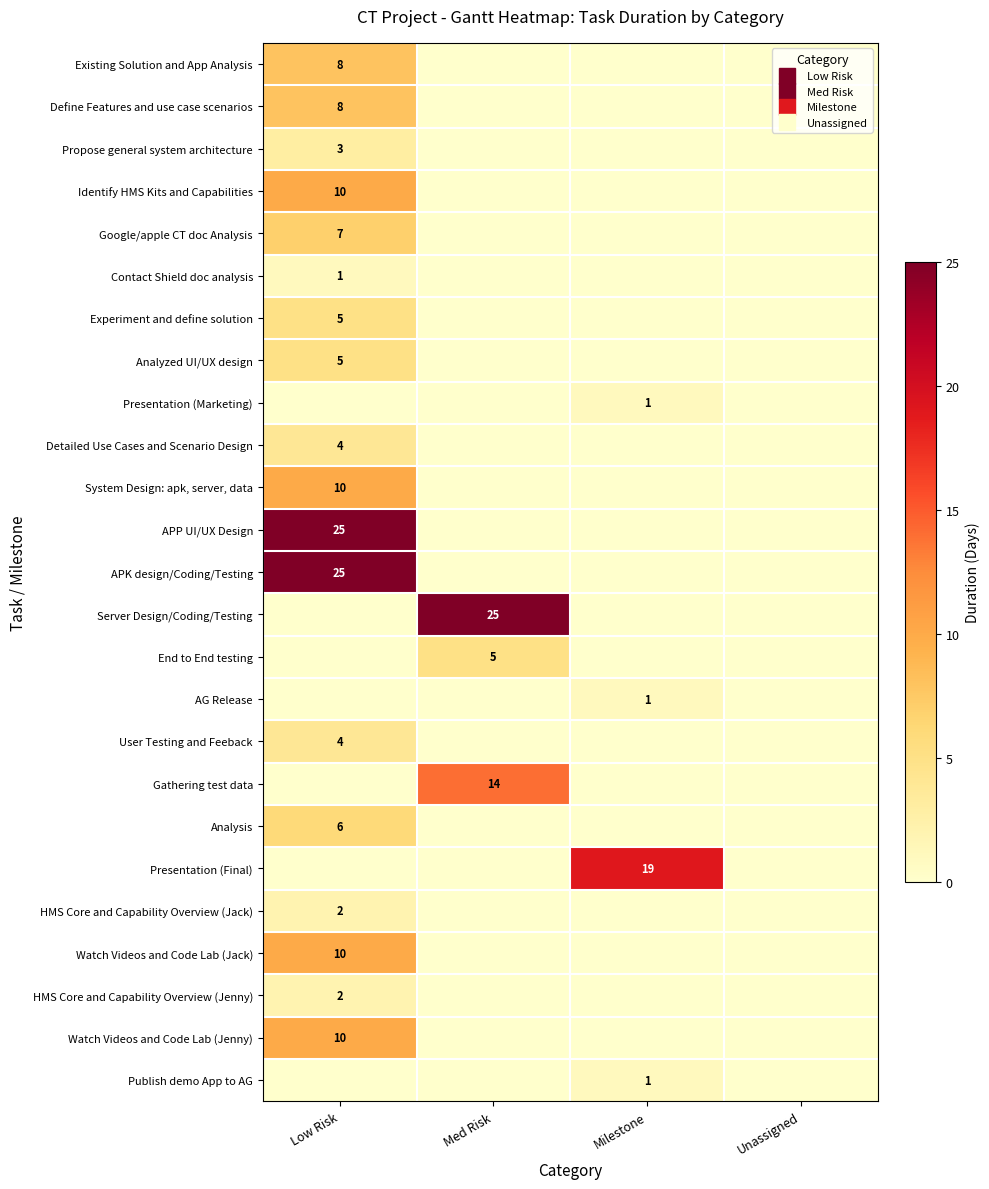

Where is Gathering test data nearest to the value 7?

Low Risk